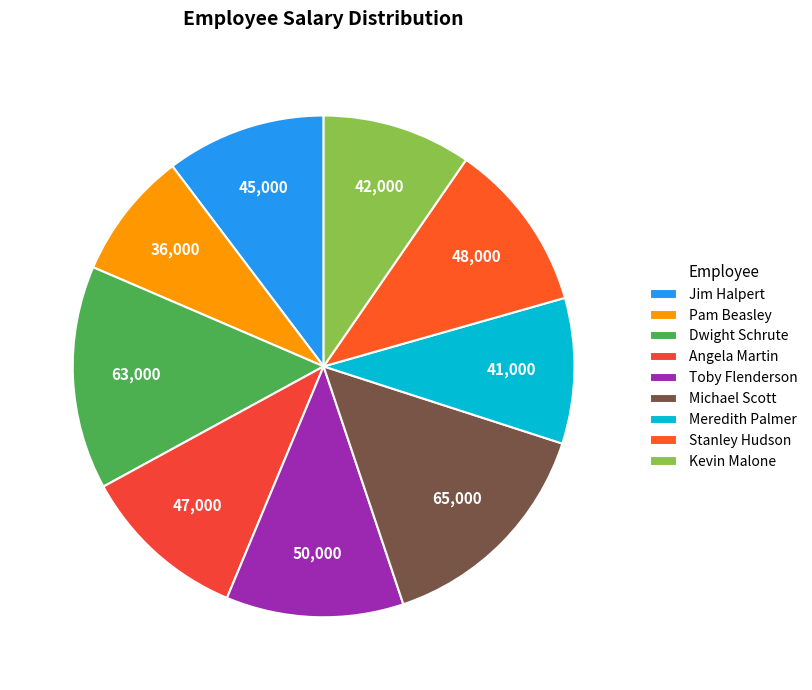

Which slice is the smallest?

Pam Beasley